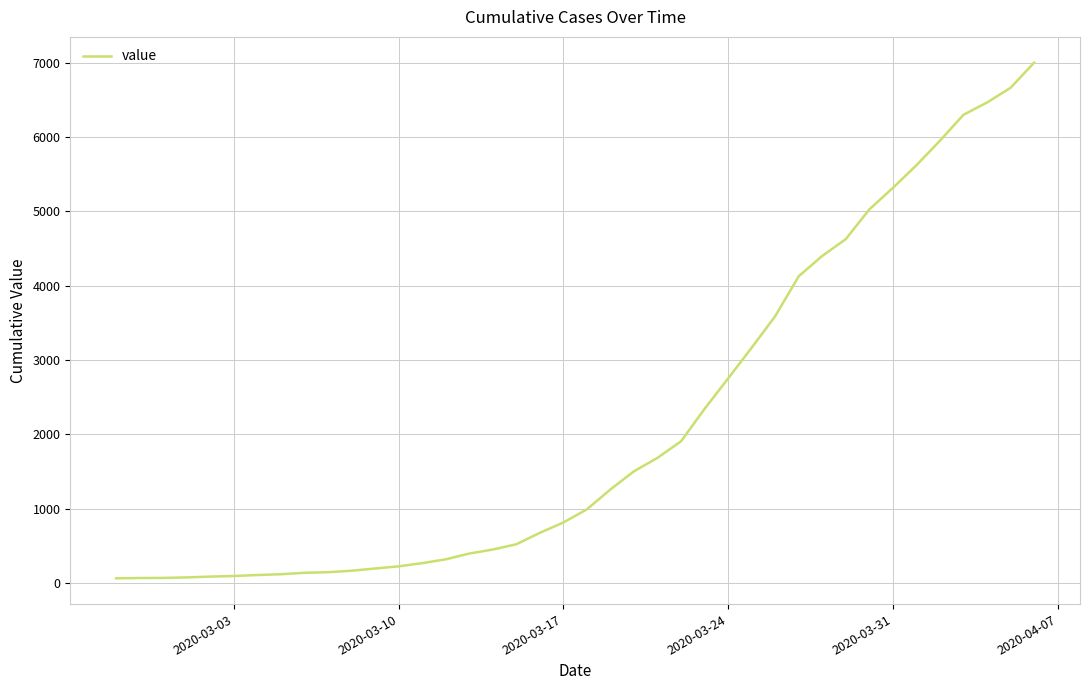

What is the difference between the maximum and minimum values?

6938